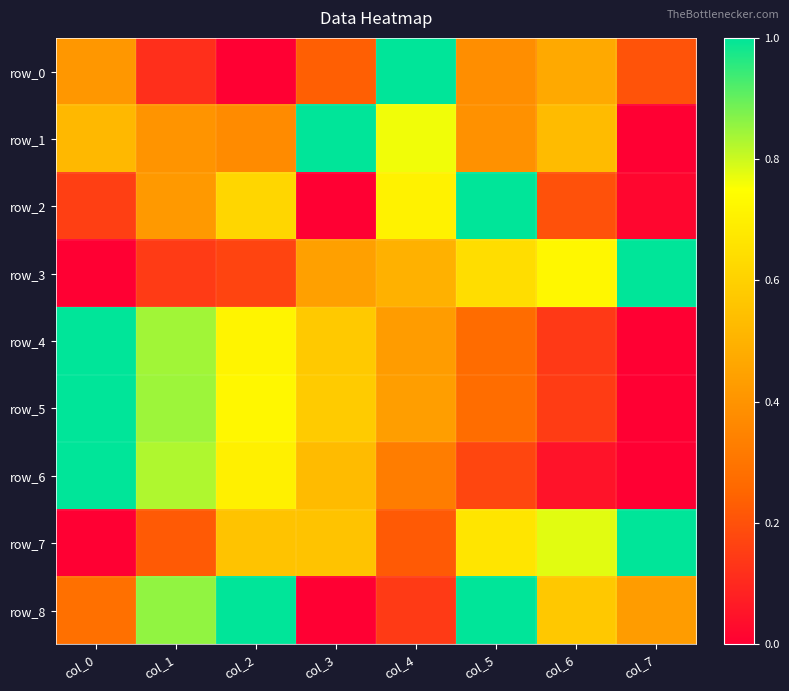

Rank the categories by row_1 value from highest to lowest.

col_3, col_4, col_6, col_0, col_1, col_5, col_2, col_7